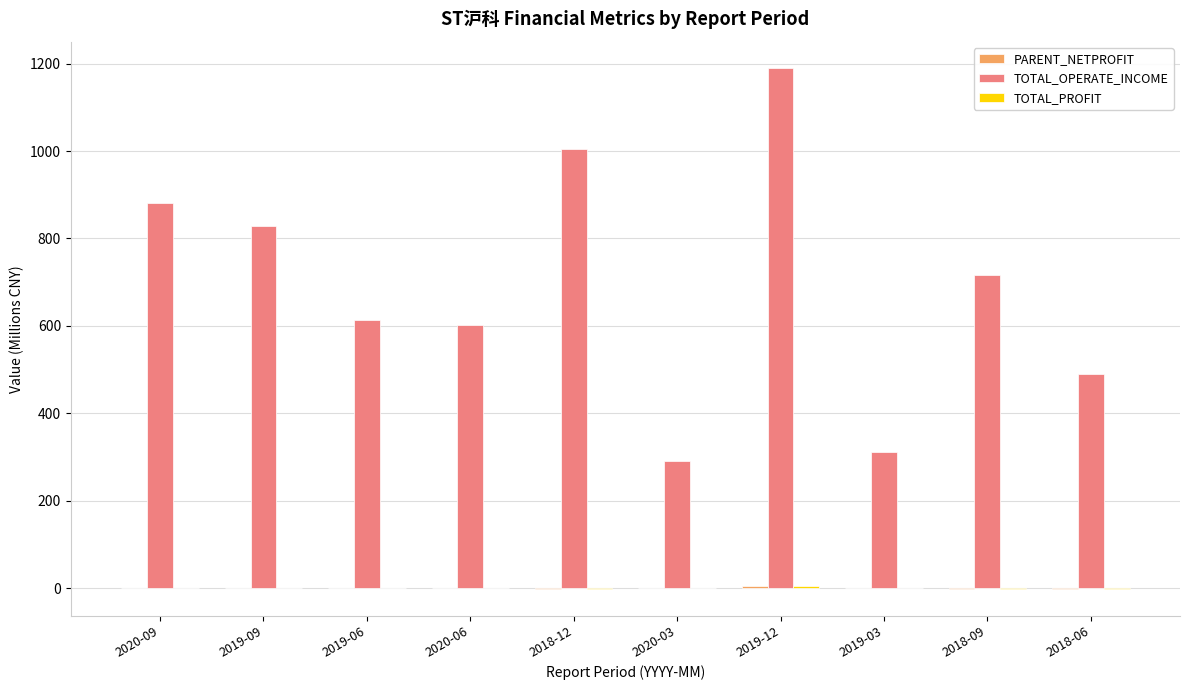

The value of TOTAL_OPERATE_INCOME at 2020-03 is 201.7. True or false?

False